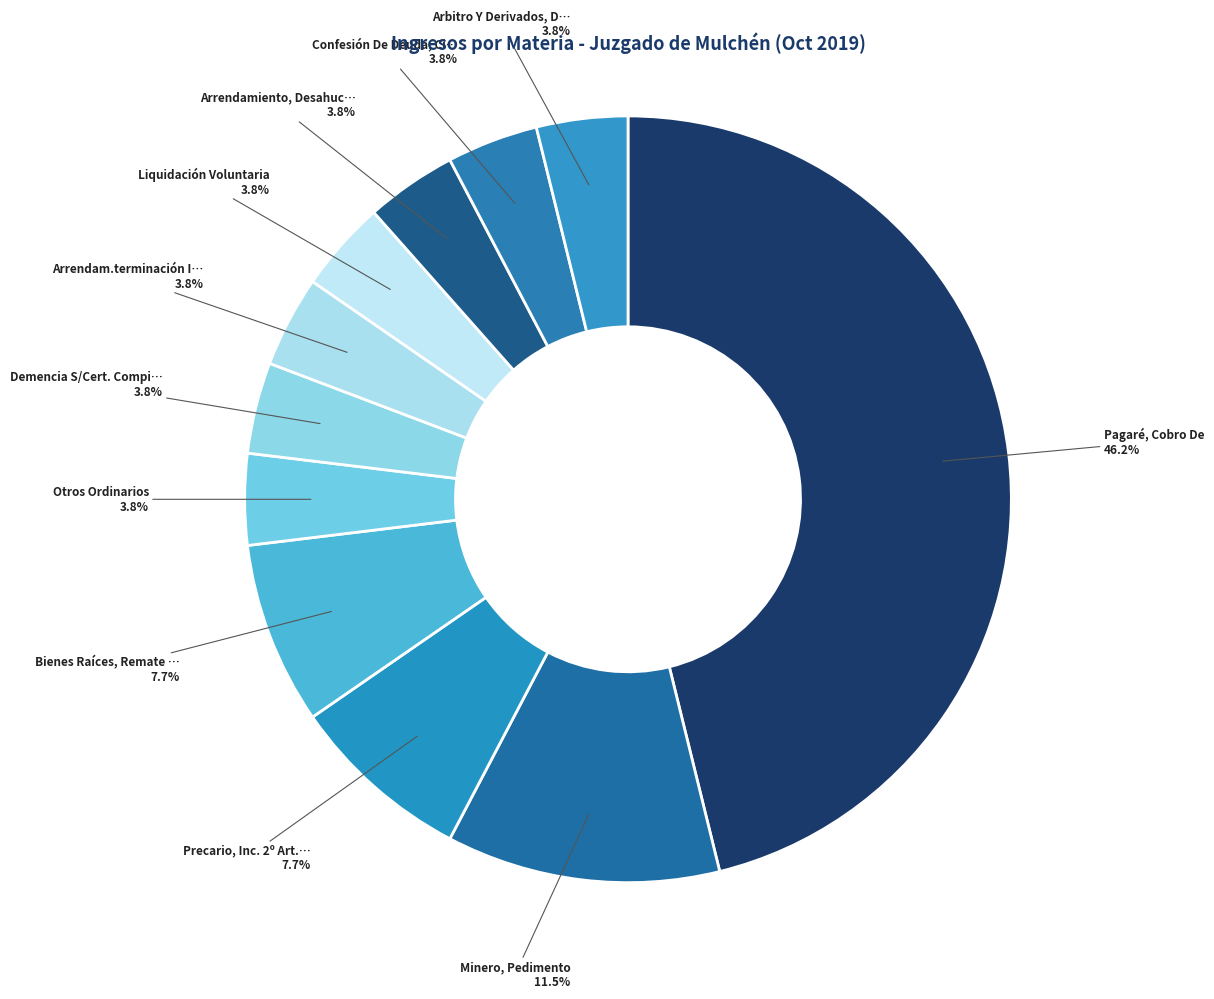

How many slices are in this pie chart?

11